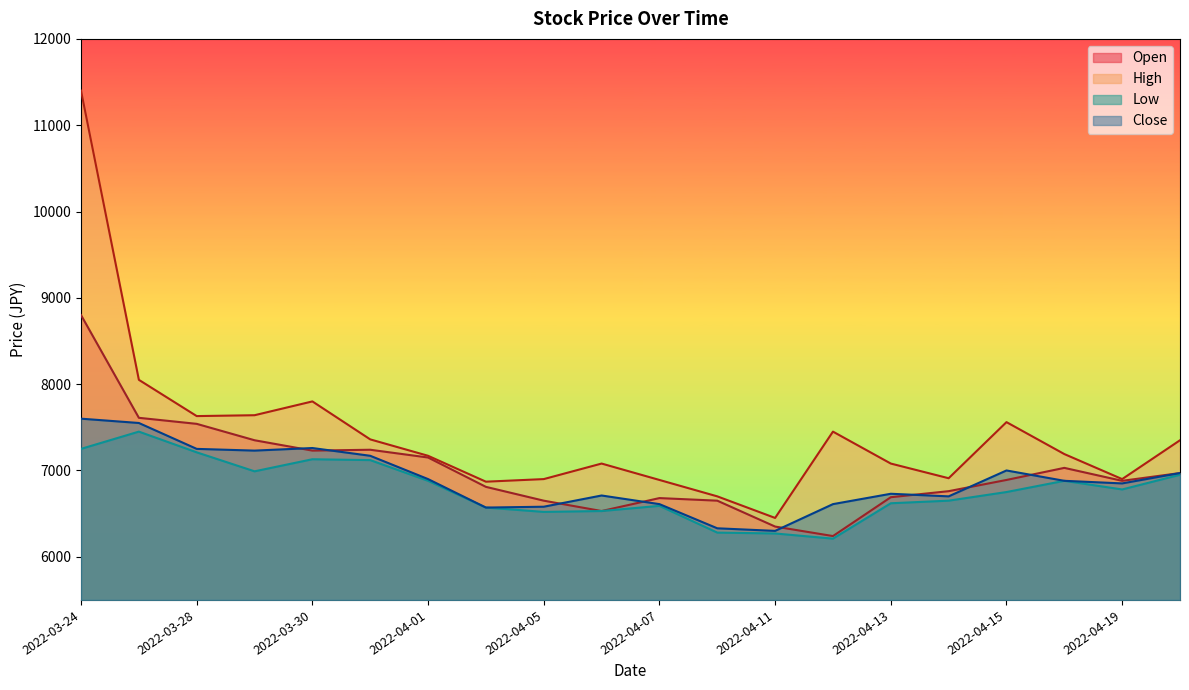

Does the chart display data point markers on the line(s)?

No